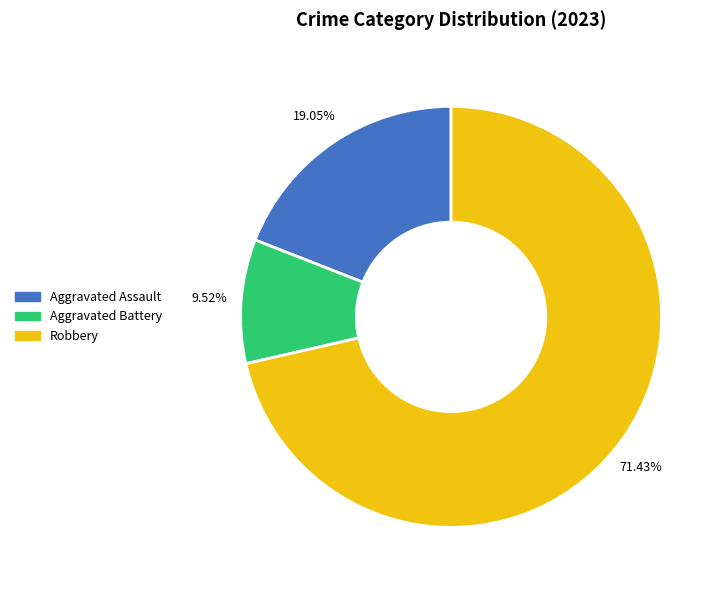

Is there any slice that represents more than half of the pie?

Yes